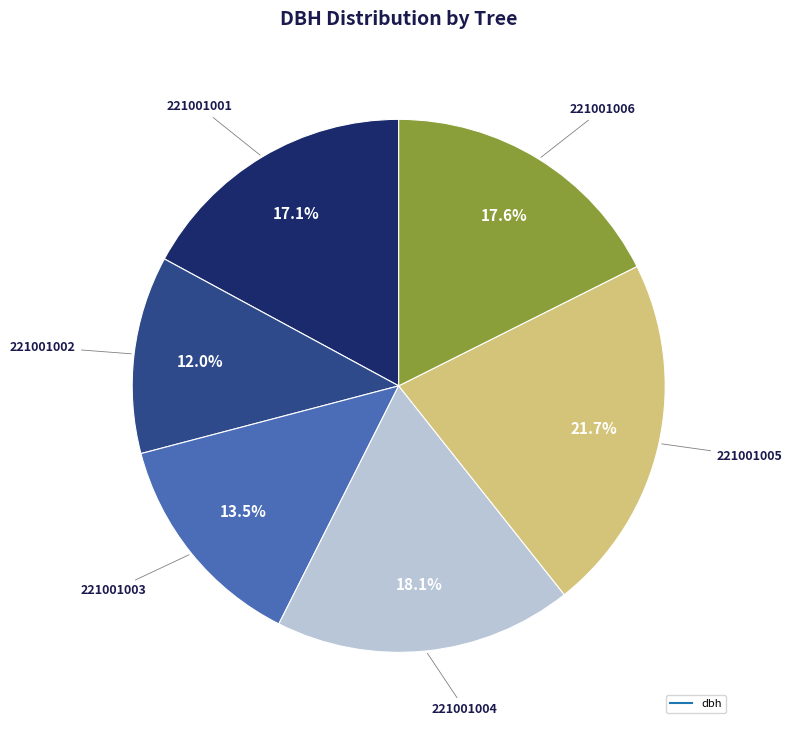

Is there any slice that represents more than half of the pie?

No